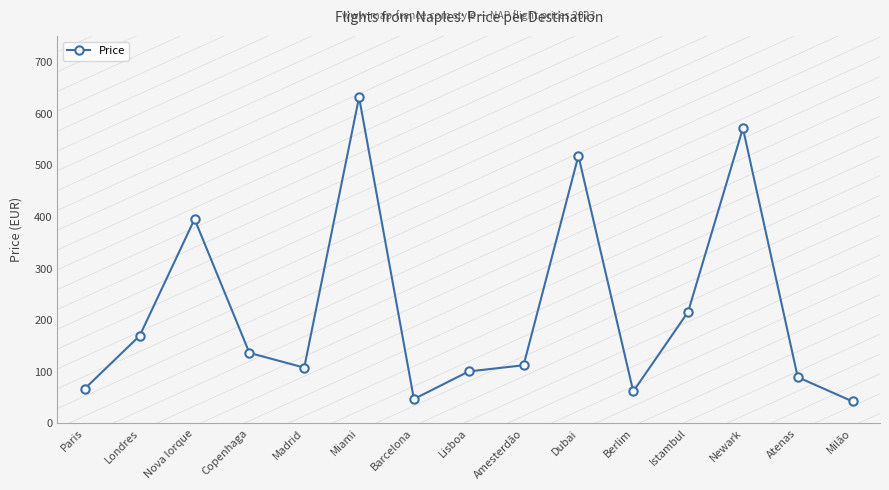

What is the sum of all values?

3269.7